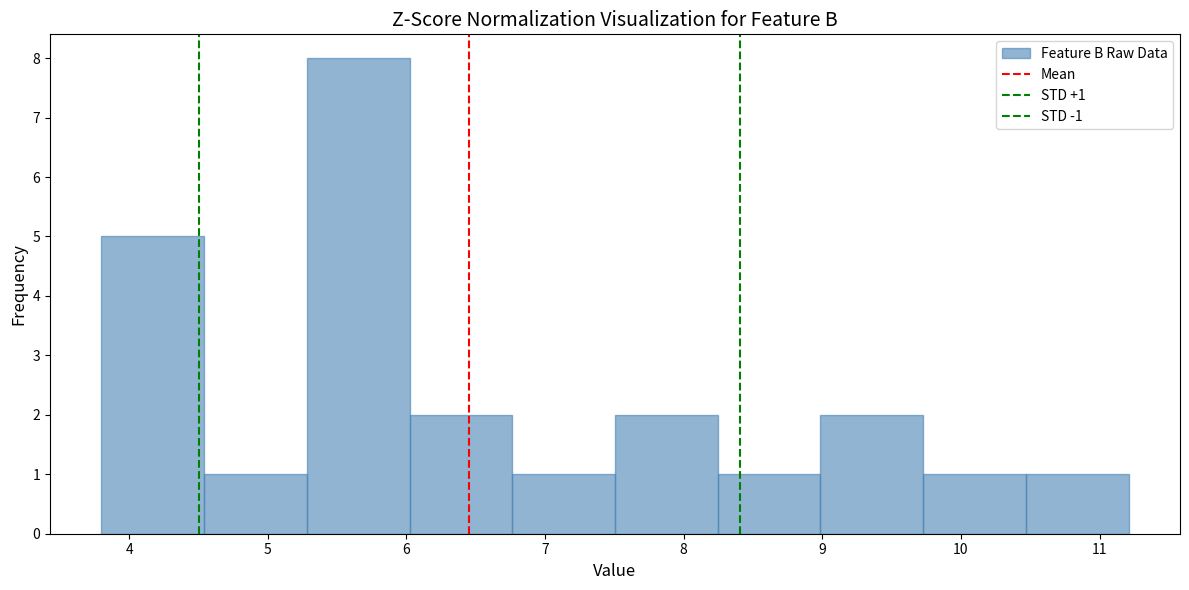

Which range on the x-axis has the tallest bar?

5.3 to 6.0